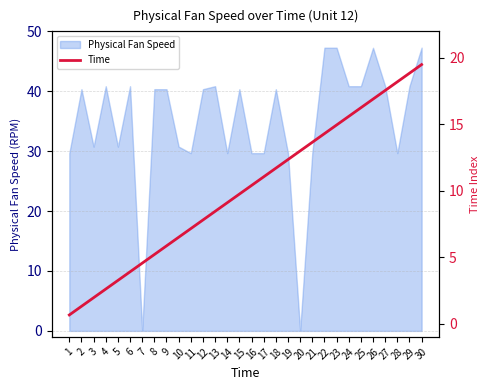

The value at 21 is 20.7. True or false?

False